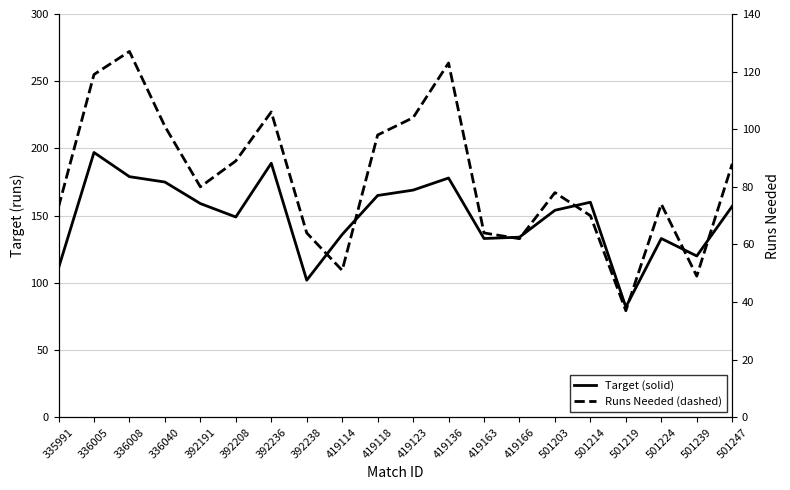

What is the sum of all Target values?

2982